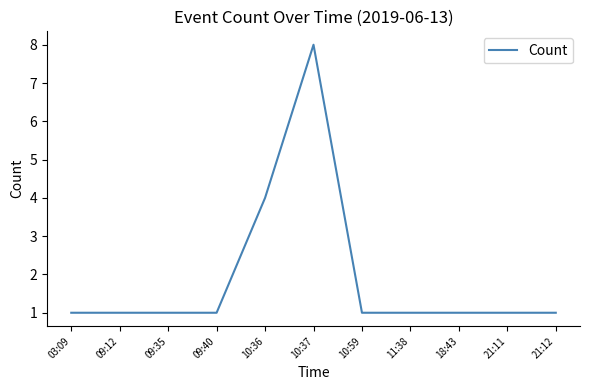

What value does the data have at 03:09?

1